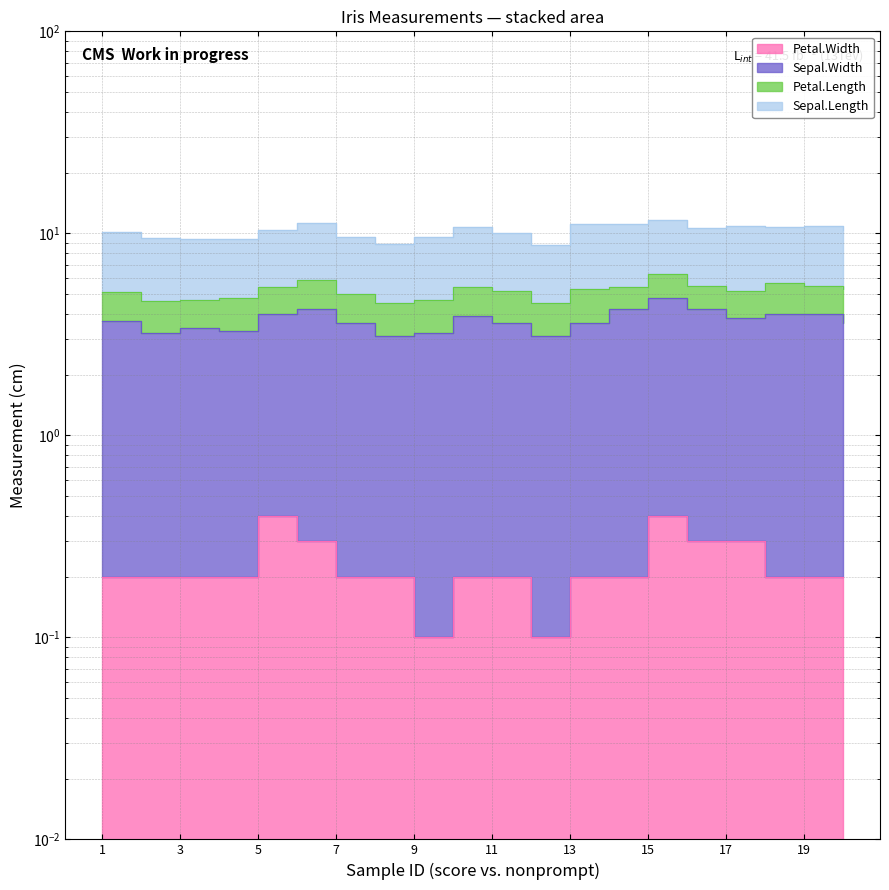

At which label is Sepal.Width closest to 3?

8